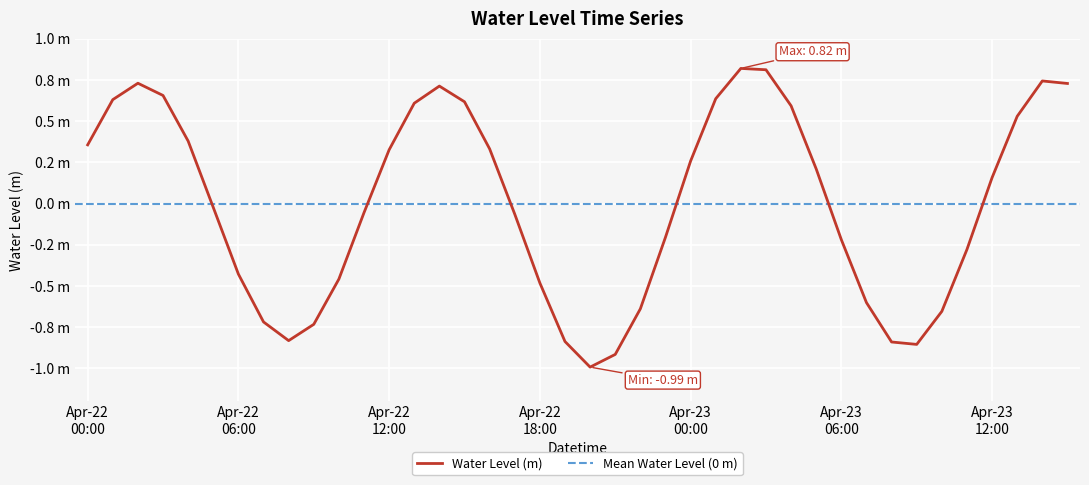

Rank the categories by value from lowest to highest.

2024-04-22 20:00, 2024-04-22 21:00, 2024-04-23 09:00, 2024-04-23 08:00, 2024-04-22 19:00, 2024-04-22 08:00, 2024-04-22 09:00, 2024-04-22 07:00, 2024-04-23 10:00, 2024-04-22 22:00, 2024-04-23 07:00, 2024-04-22 18:00, 2024-04-22 10:00, 2024-04-22 06:00, 2024-04-23 11:00, 2024-04-23 06:00, 2024-04-22 23:00, 2024-04-22 17:00, 2024-04-22 11:00, 2024-04-22 05:00, 2024-04-23 12:00, 2024-04-23 05:00, 2024-04-23 00:00, 2024-04-22 12:00, 2024-04-22 16:00, 2024-04-22 00:00, 2024-04-22 04:00, 2024-04-23 13:00, 2024-04-23 04:00, 2024-04-22 13:00, 2024-04-22 15:00, 2024-04-22 01:00, 2024-04-23 01:00, 2024-04-22 03:00, 2024-04-22 14:00, 2024-04-23 15:00, 2024-04-22 02:00, 2024-04-23 14:00, 2024-04-23 03:00, 2024-04-23 02:00